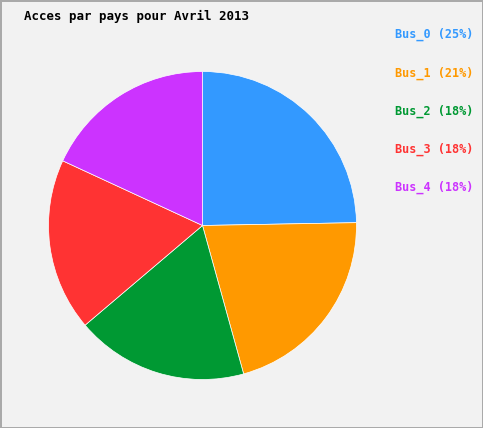

Is there a majority slice in this chart?

No